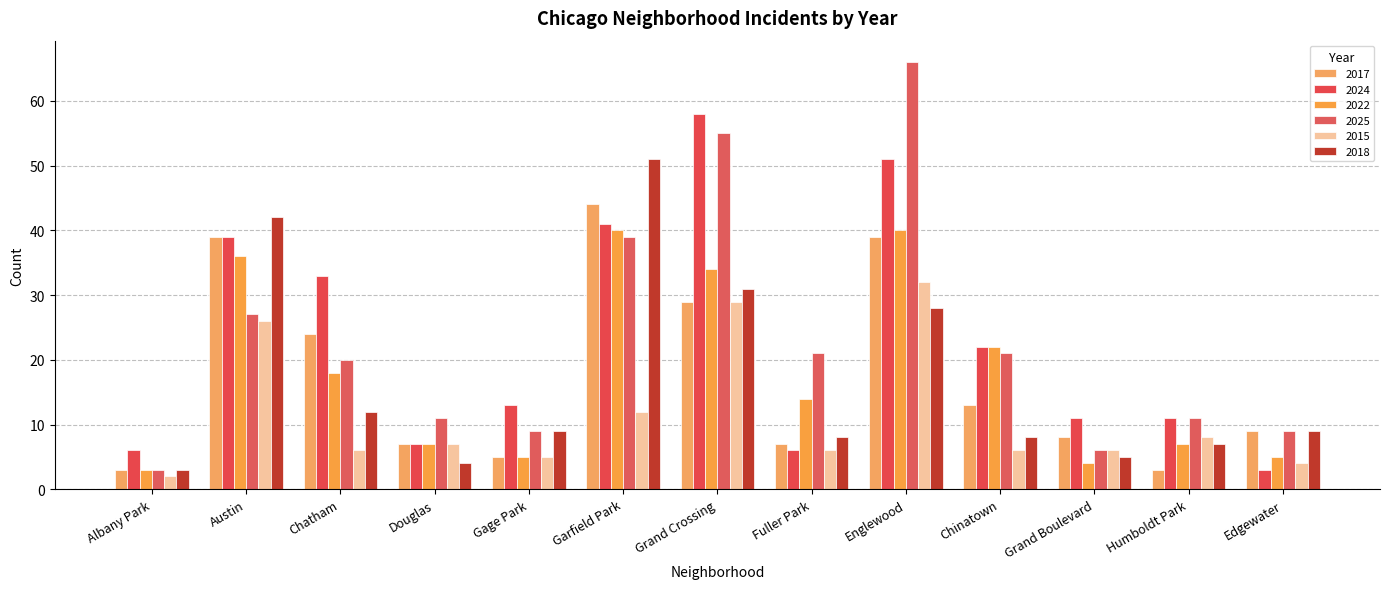

How many bars are there in total?

78